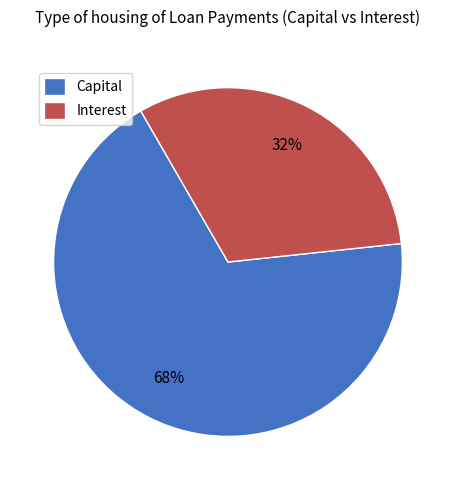

To the nearest percent, what is the average slice percentage?

50%